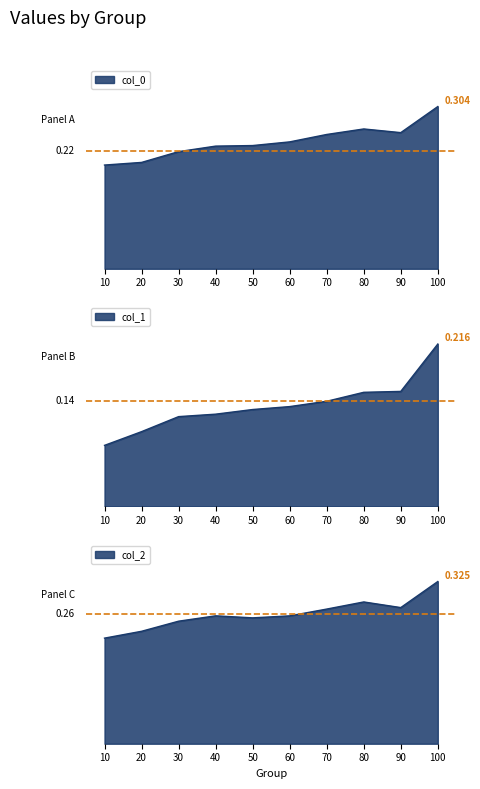

True or false: col_0 has a value of 0.3 at 40.

False